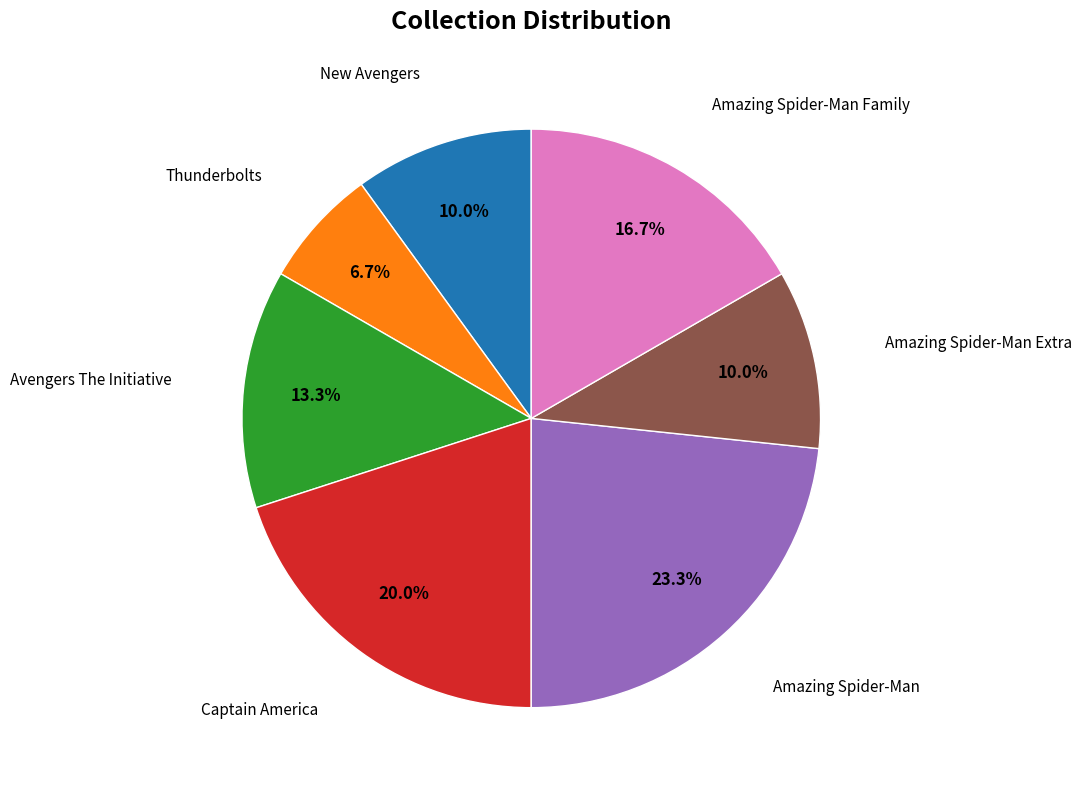

To the nearest percent, what is the difference between the Thunderbolts and Amazing Spider-Man Extra slice percentages?

3%